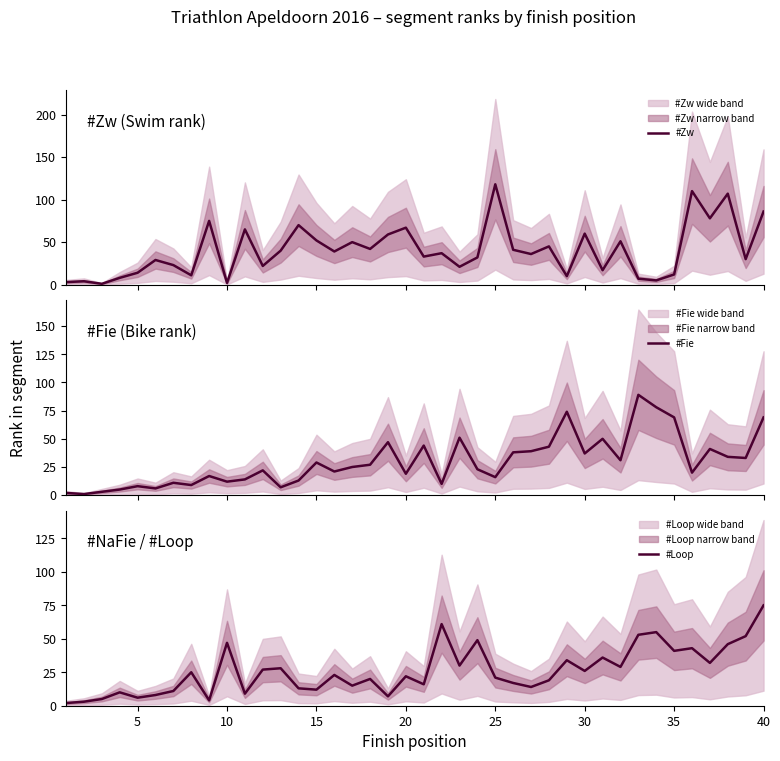

What is the highest value of the #Zw series?

118